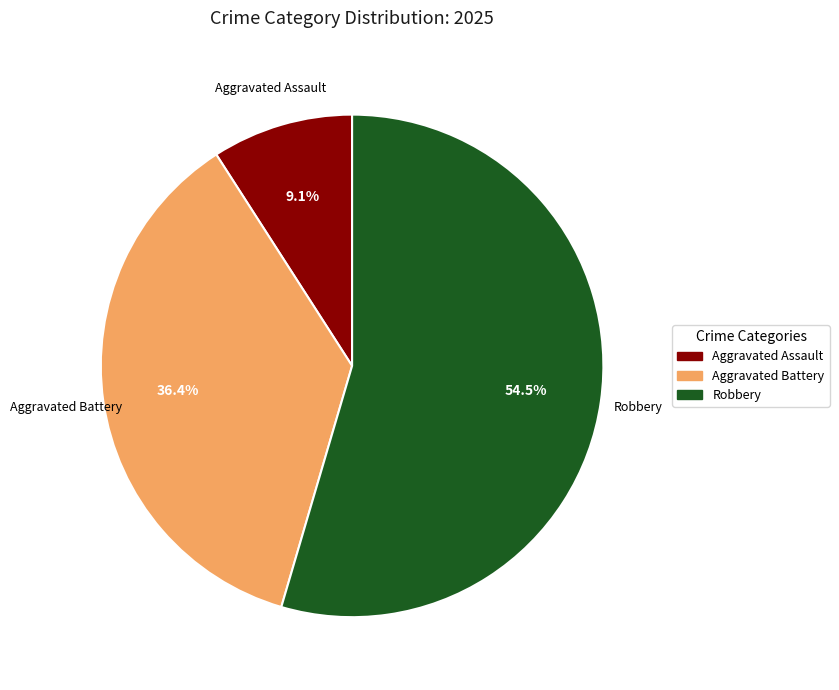

How many slices are in this pie chart?

3